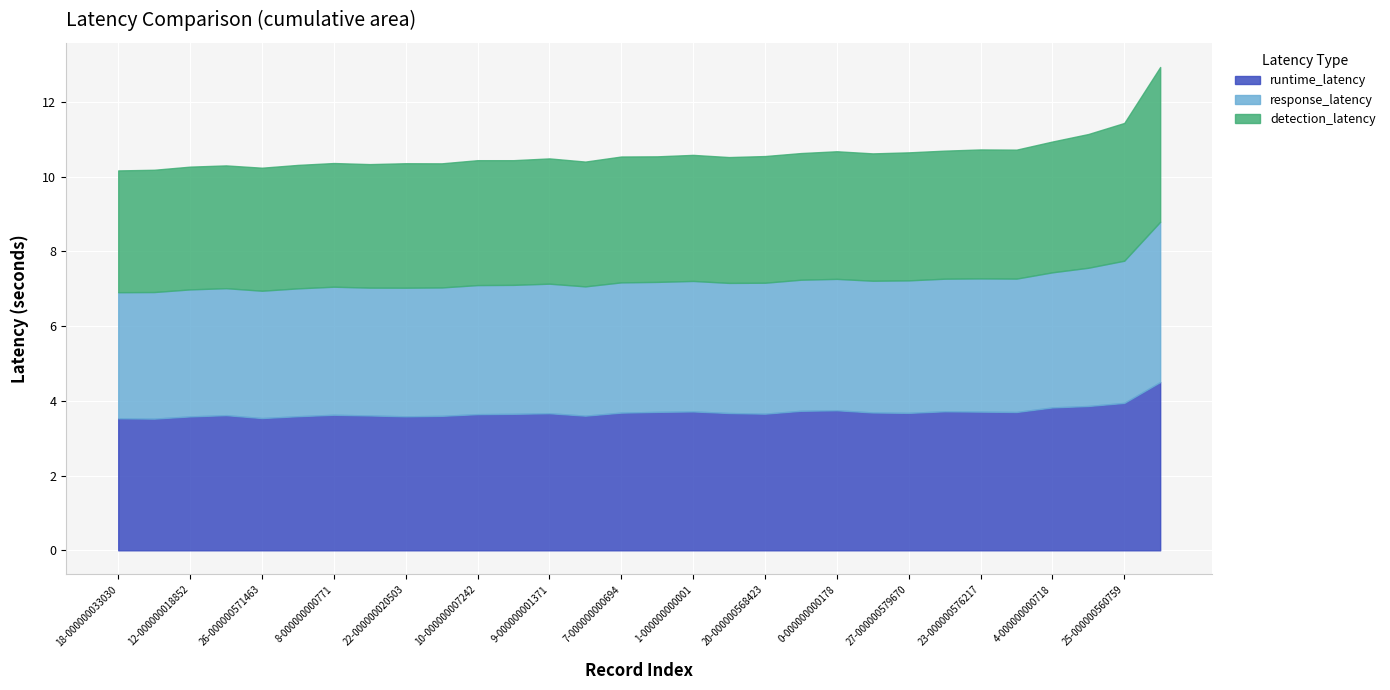

True or false: runtime_latency and detection_latency cross at least once.

False